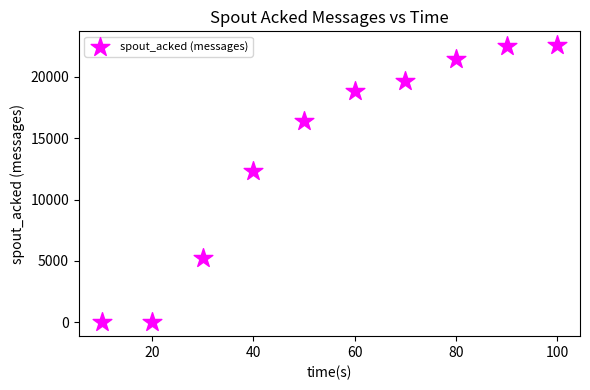

What is the average Y value?

13900